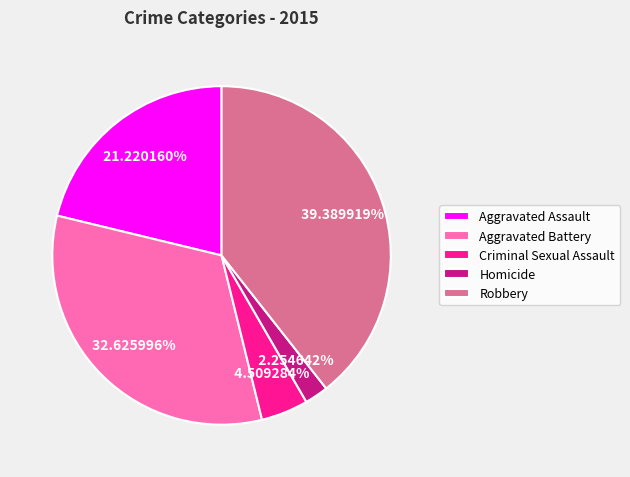

To the nearest percent, what is the difference between the largest and smallest slice percentages?

37%